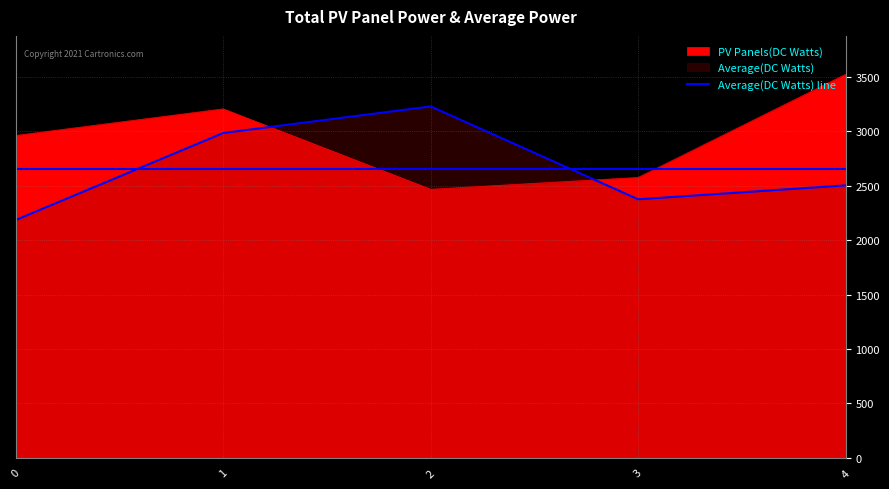

What is the difference between the values at 2 and 1?

243.8